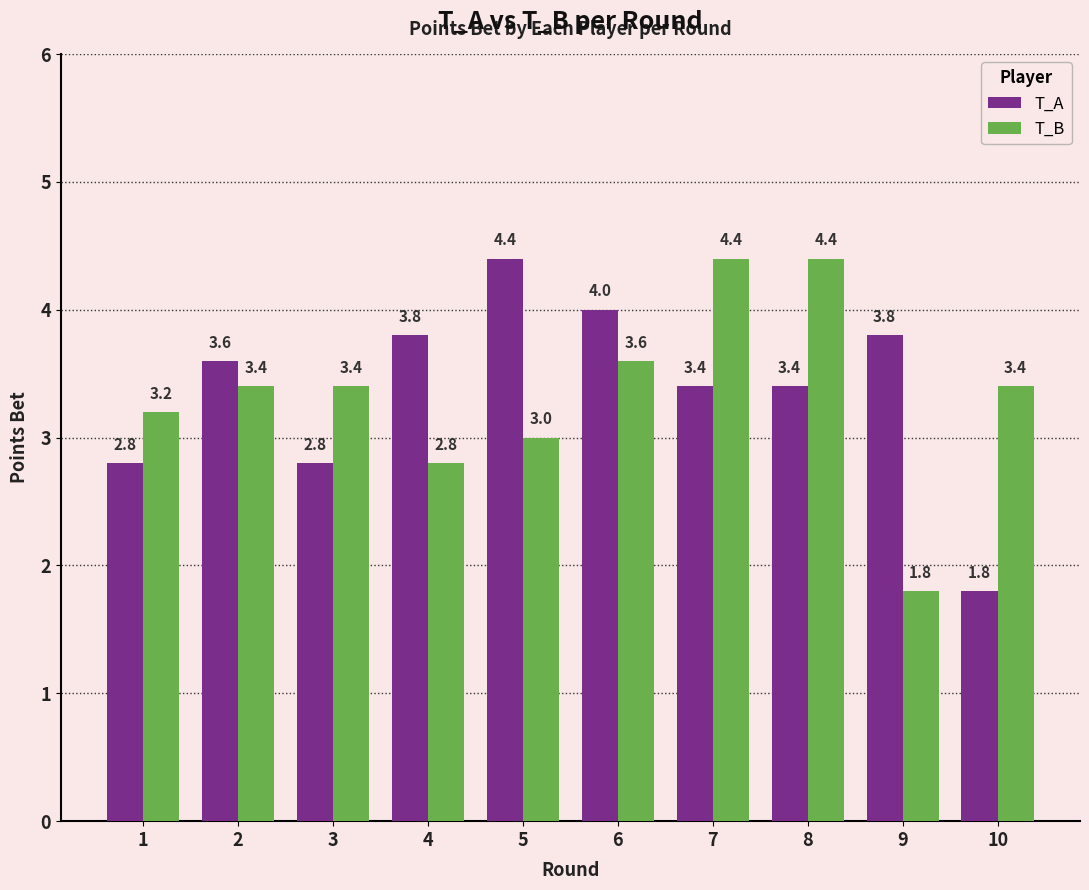

The T_A series shows 5.5 at 7. True or false?

False